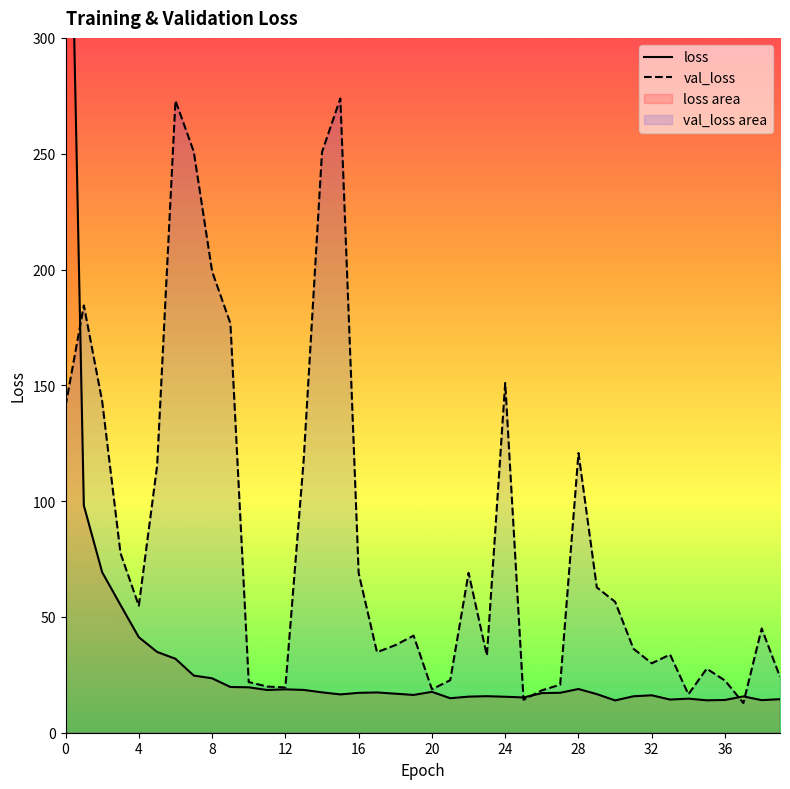

True or false: val_loss has more than 0 points higher than both neighbors.

True